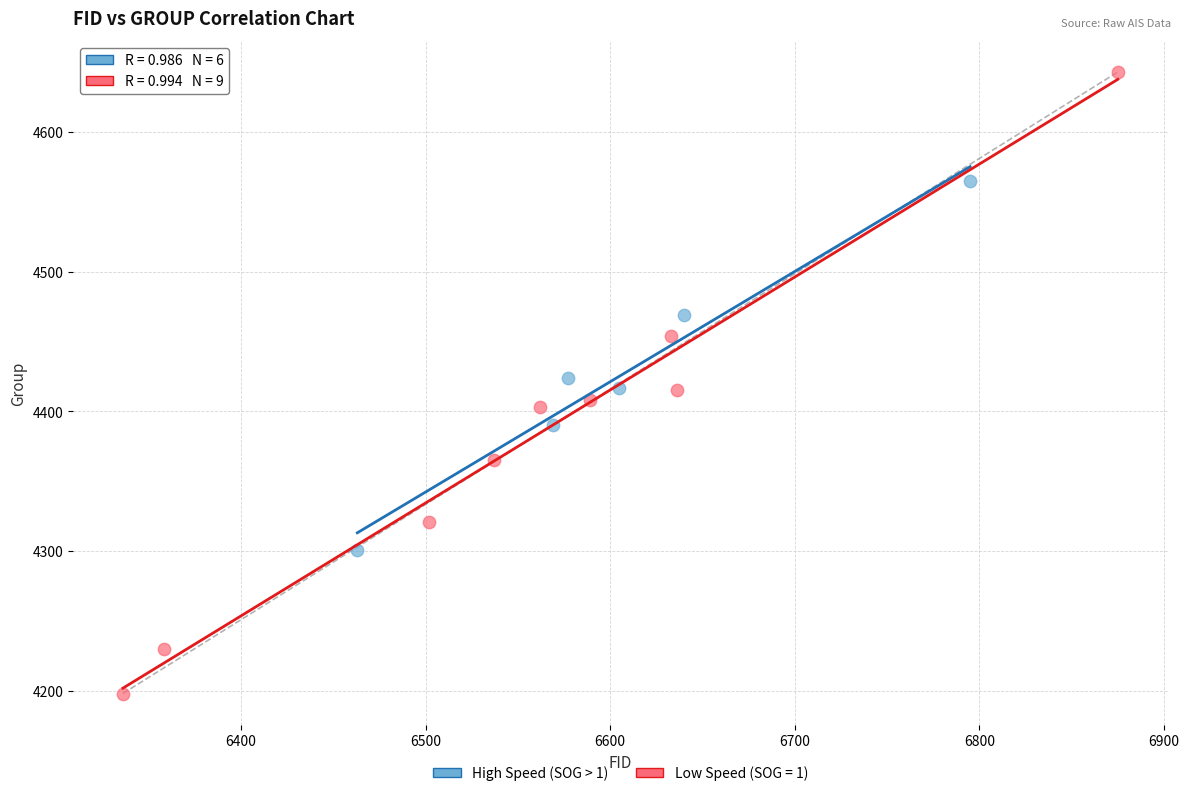

Which series has the widest spread of Y values?

Low Speed (SOG = 1)